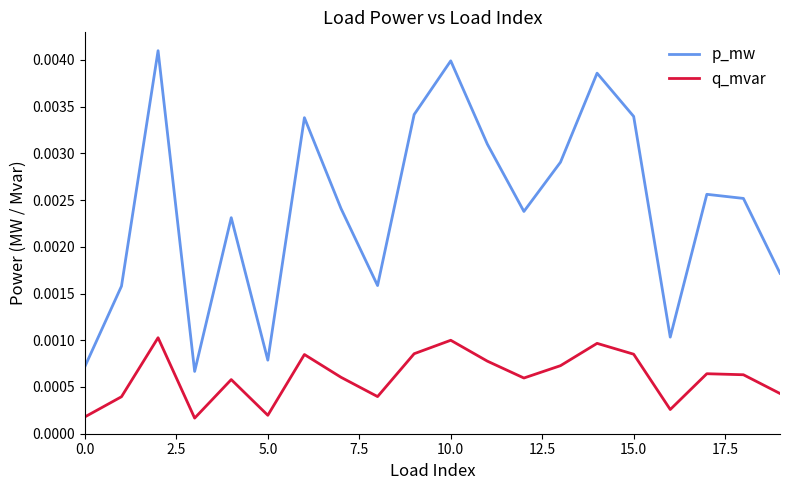

True or false: p_mw and q_mvar intersect in this chart.

False